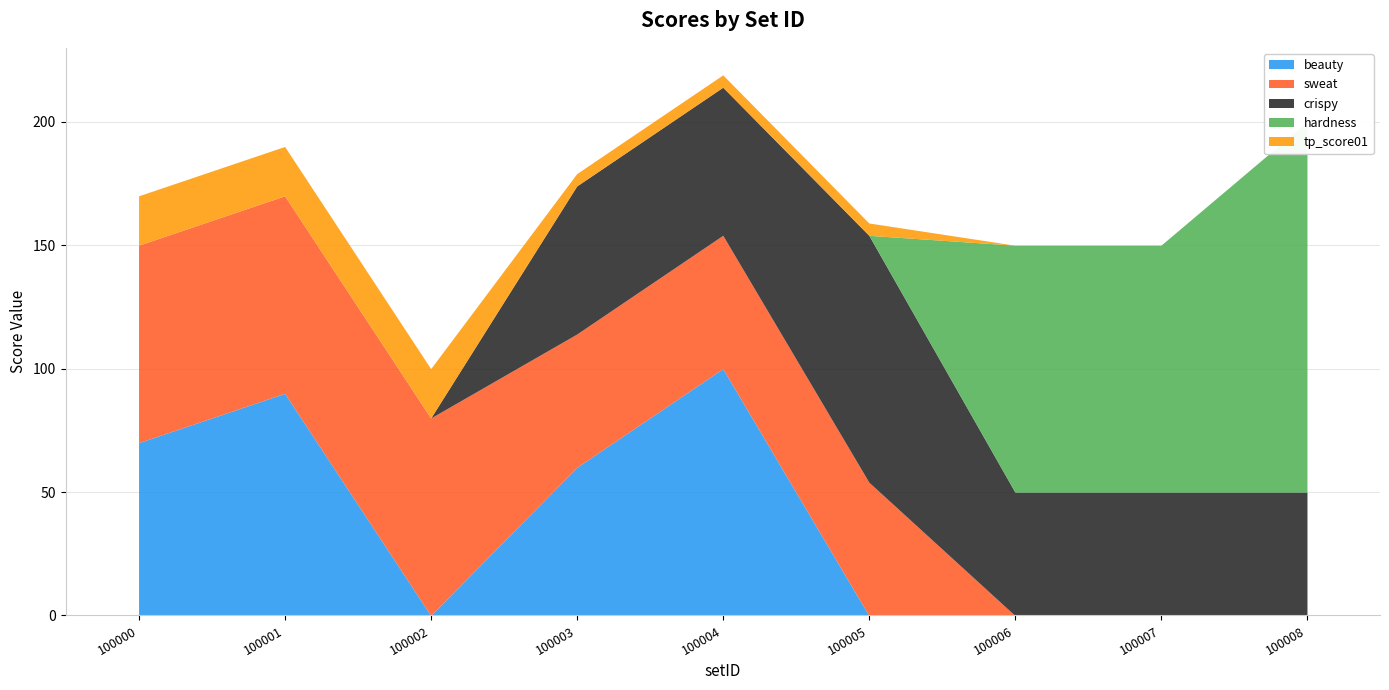

Reading right to left, what are all the values shown in this chart?

beauty: 100008=0	100007=0	100006=0	100005=0	100004=100	100003=60	100002=0	100001=90	100000=70
sweat: 100008=0	100007=0	100006=0	100005=54	100004=54	100003=54	100002=80	100001=80	100000=80
crispy: 100008=50	100007=50	100006=50	100005=100	100004=60	100003=60	100002=0	100001=0	100000=0
hardness: 100008=150	100007=100	100006=100	100005=0	100004=0	100003=0	100002=0	100001=0	100000=0
tp_score01: 100008=0	100007=0	100006=0	100005=5	100004=5	100003=5	100002=20	100001=20	100000=20